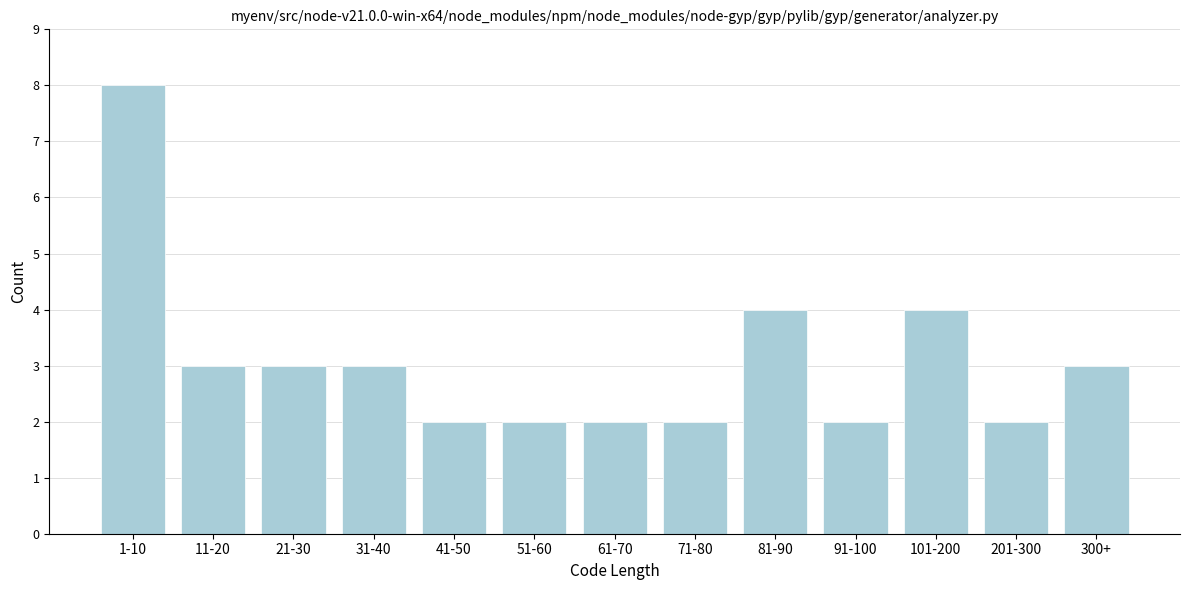

Reading left to right, what are all the values shown in this chart?

1-10=8	11-20=3	21-30=3	31-40=3	41-50=2	51-60=2	61-70=2	71-80=2	81-90=4	91-100=2	101-200=4	201-300=2	300+=3